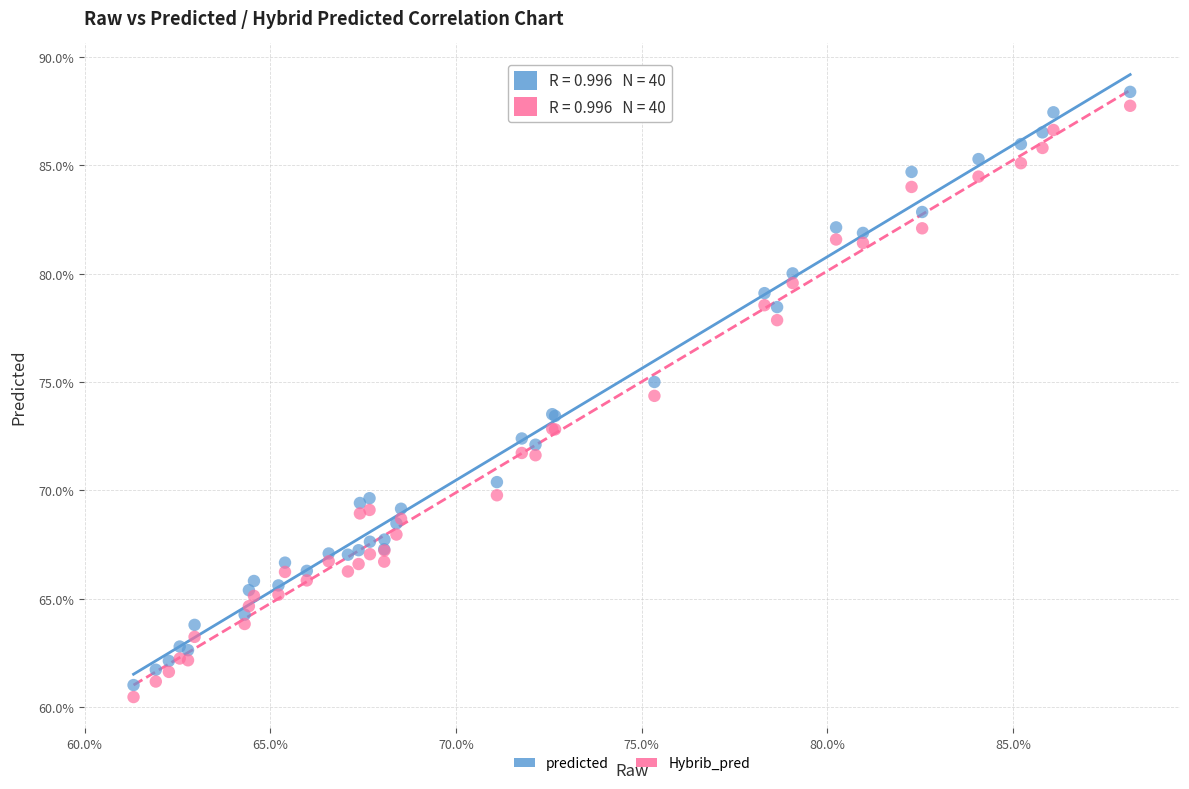

Which series has the largest Y range (max minus min)?

predicted